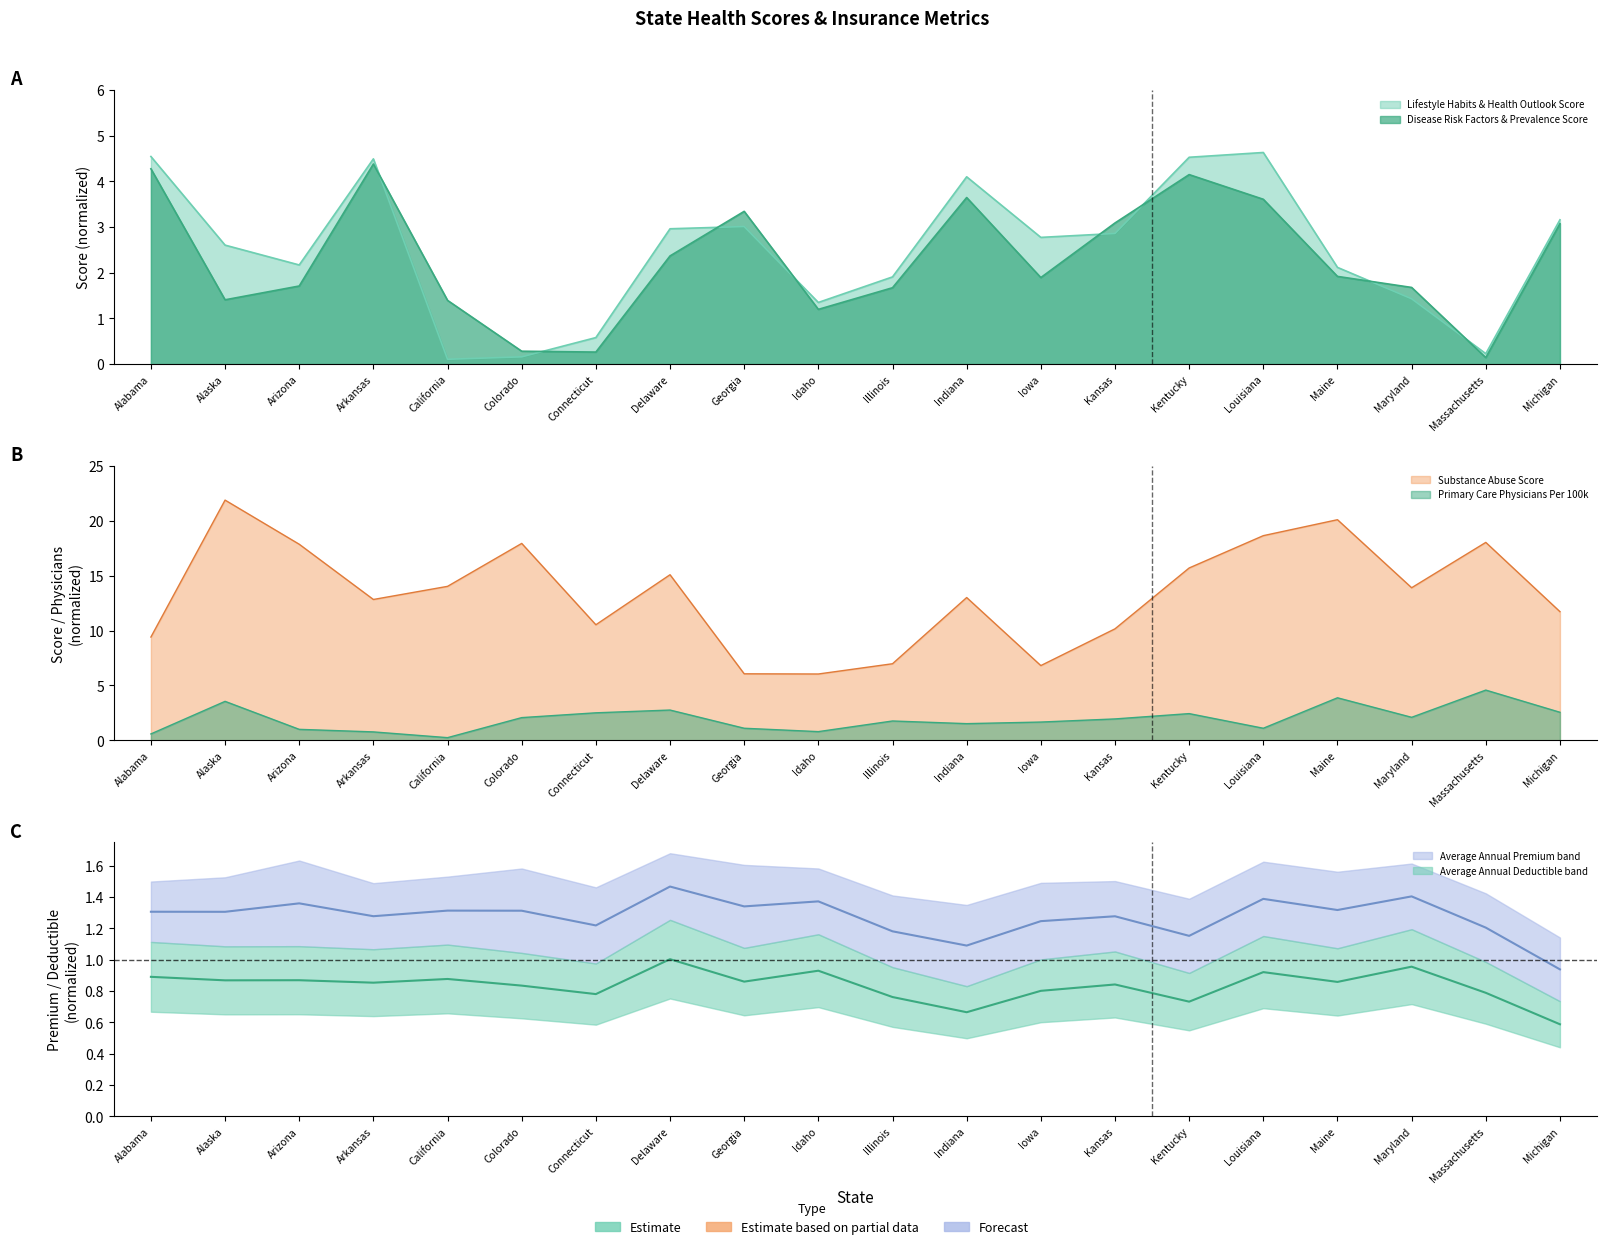

How many interior local valleys does the Substance Abuse Score series have?

5